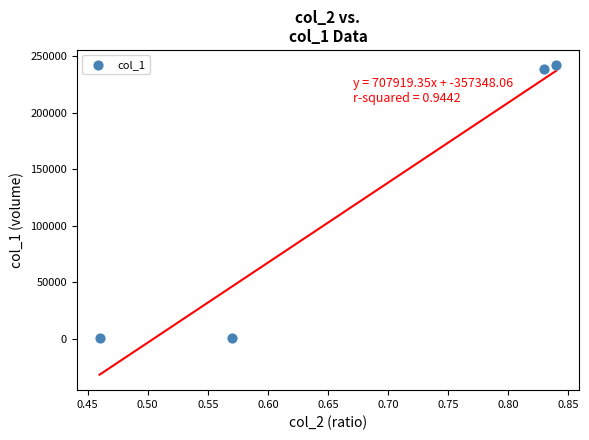

What is the range of Y values (max minus min)?

241460